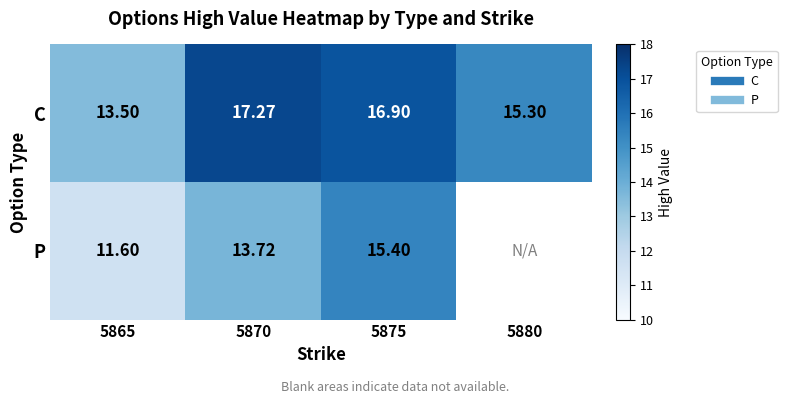

Count the number of data series in this chart.

2